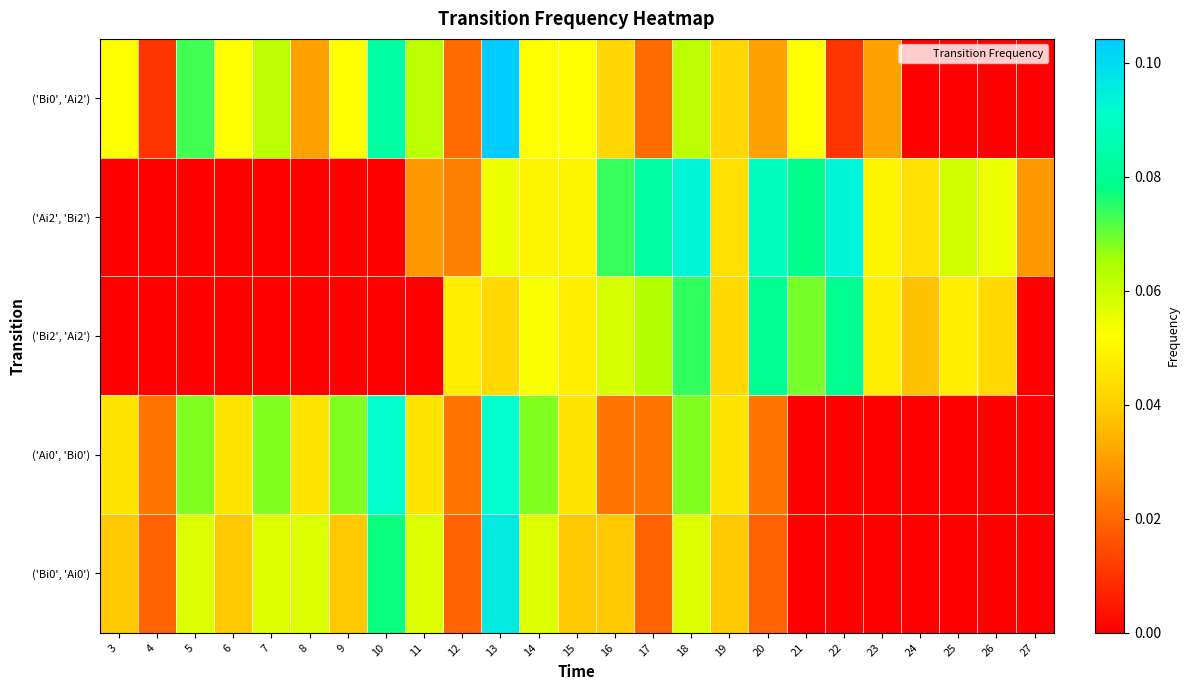

Between 22 and 9, which is larger?

9